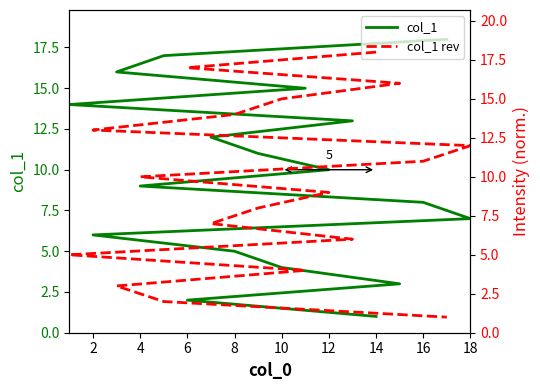

What is the difference between the highest and lowest values at 12?

5